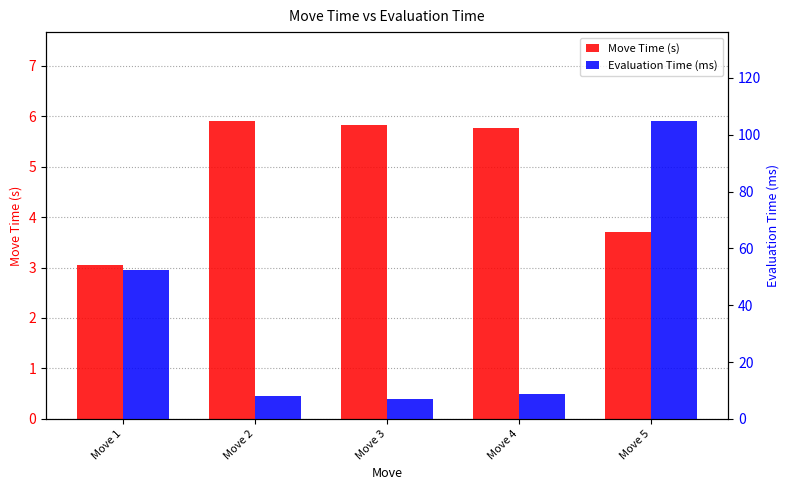

Which series has the largest total across all categories?

Evaluation Time (ms)